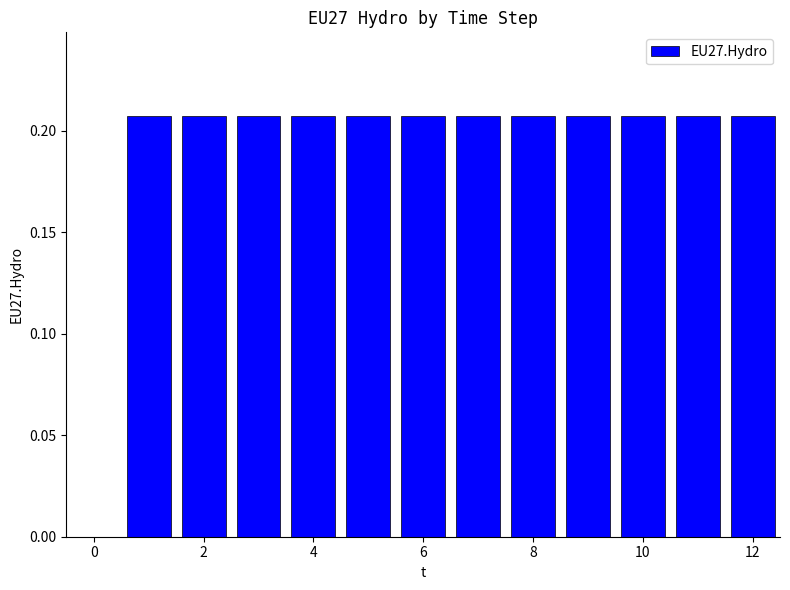

What is the sum of all values?

2.5